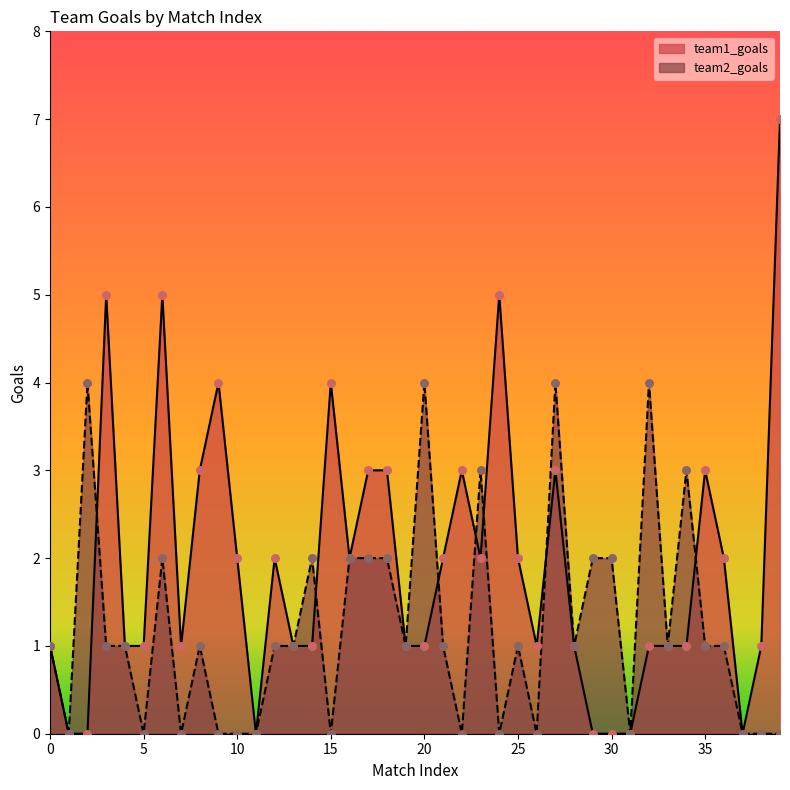

Is the value of team2_goals at 8 greater than the value of team1_goals at 9?

No